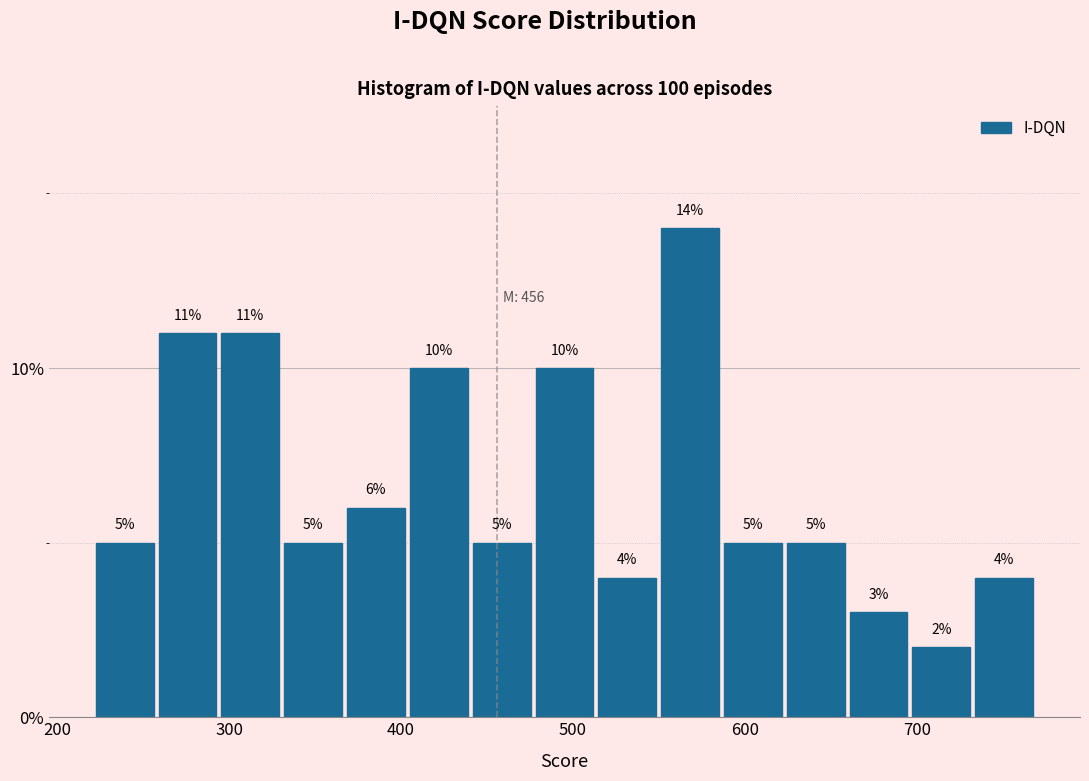

Read against the x-axis, roughly where is the centre of the tallest bar?

570